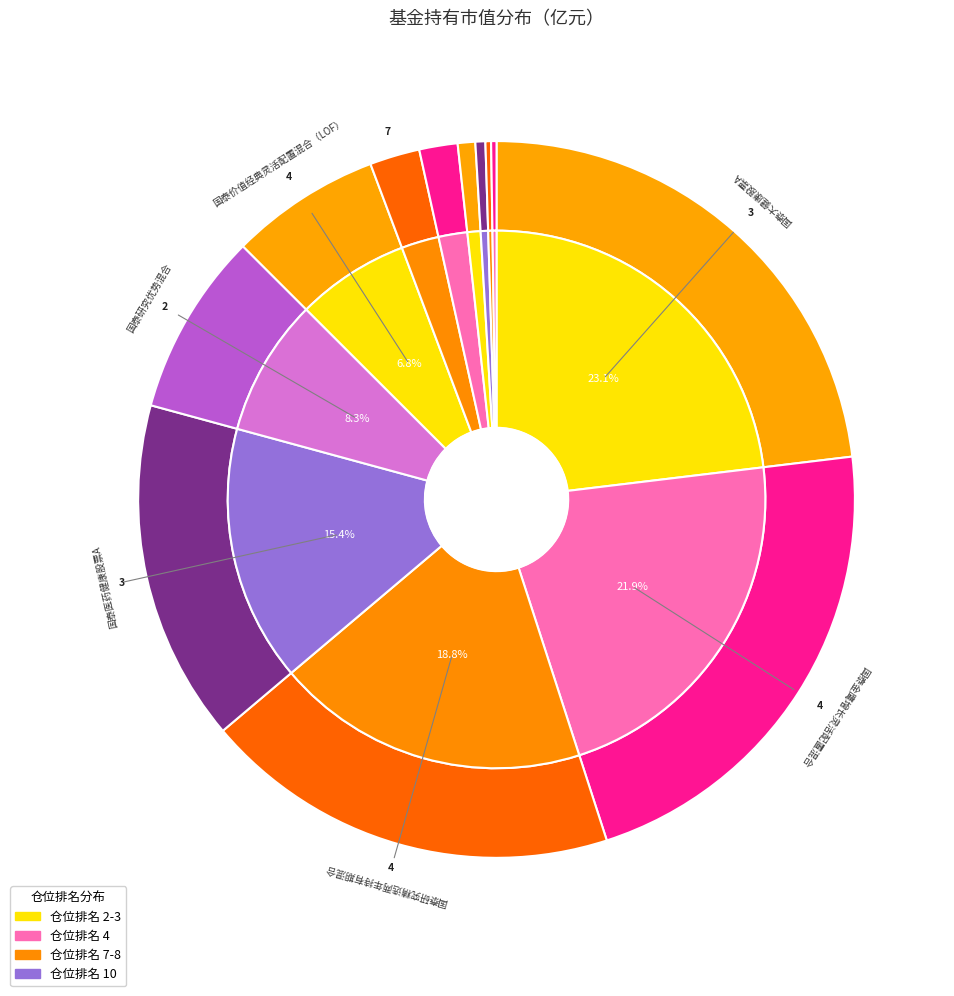

To the nearest percent, what percentage of the pie is 鹏扬景安一年持有期混合A?

1%